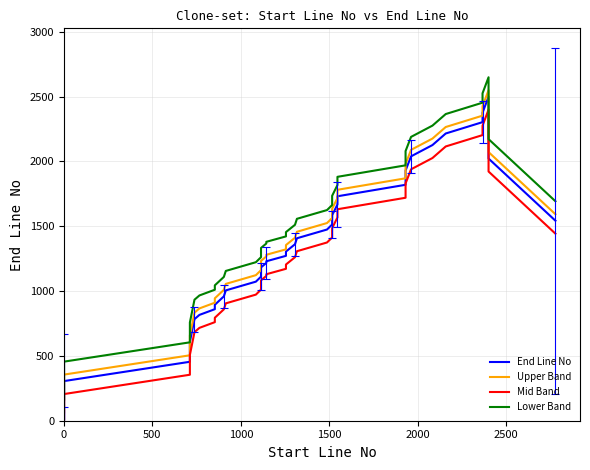

What is the difference between the second highest and second lowest values in the Lower Band series?

2357.6